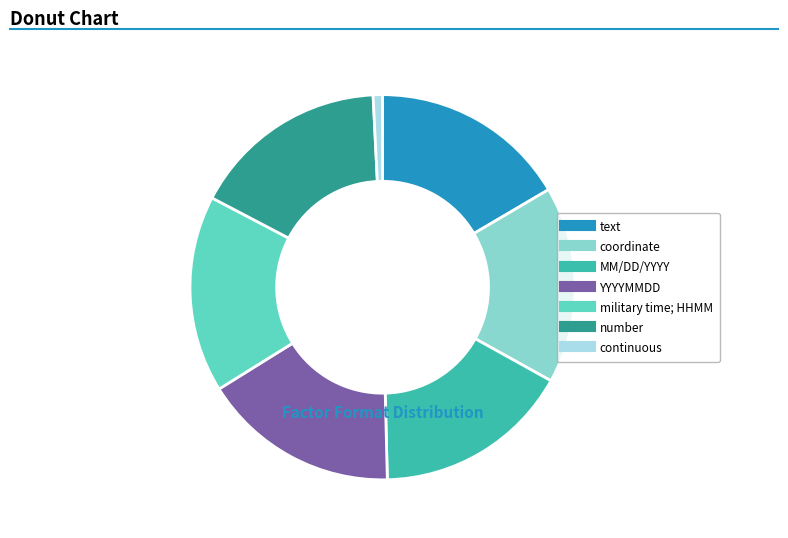

Which category has the smallest portion of the pie?

continuous